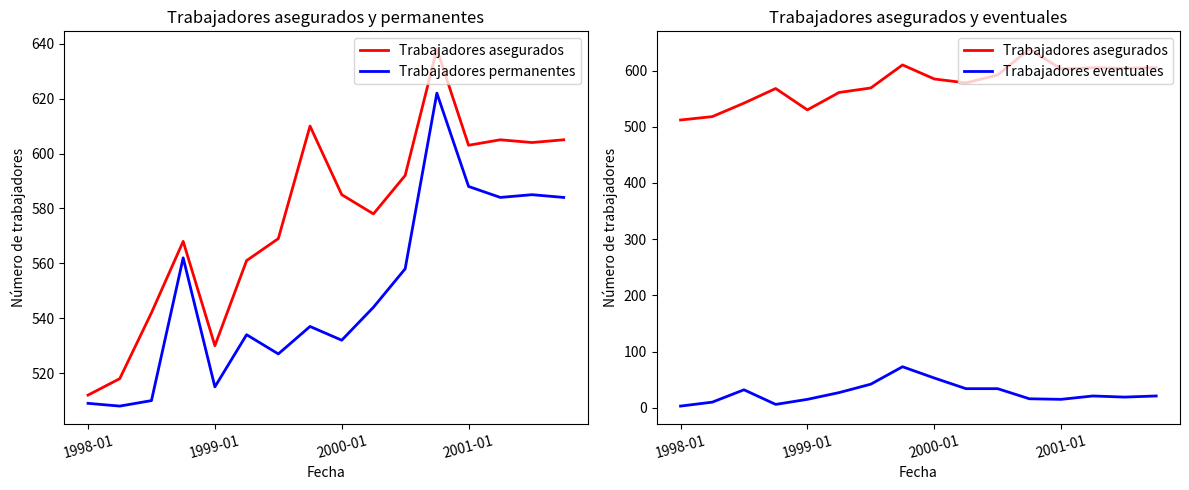

Reading left to right, list all the values displayed in this chart.

Trabajadores asegurados: 512	518	542	568	530	561	569	610	585	578	592	638	603	605	604	605
Trabajadores permanentes: 509	508	510	562	515	534	527	537	532	544	558	622	588	584	585	584
Trabajadores eventuales: 3	10	32	6	15	27	42	73	53	34	34	16	15	21	19	21